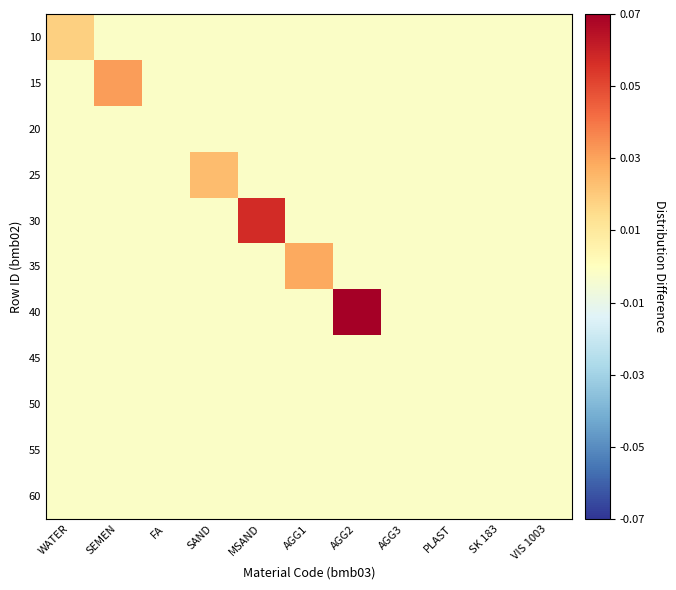

List the series in order of their peak value, lowest first.

20, 45, 55, 60, 50, 10, 25, 35, 15, 30, 40